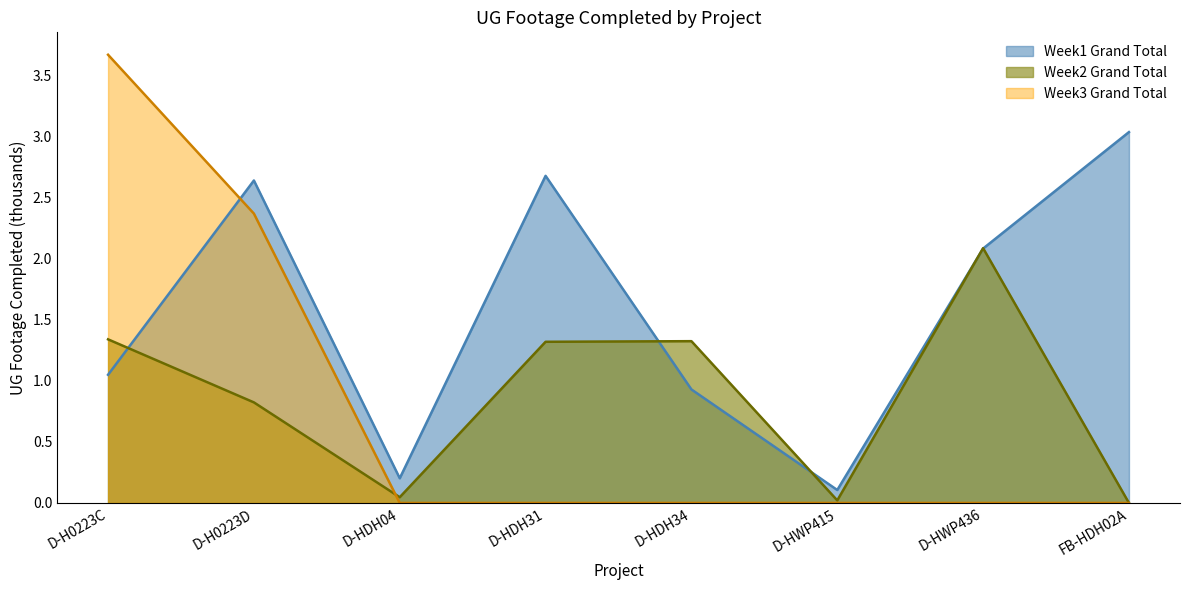

Reading left to right, list all the values displayed in this chart.

Week1 Grand Total: 1.0	2.6	0.2	2.7	0.9	0.1	2.1	3.0
Week2 Grand Total: 1.3	0.8	0.0	1.3	1.3	0.0	2.1	0.0
Week3 Grand Total: 3.7	2.4	0.0	0.0	0.0	0.0	0.0	0.0